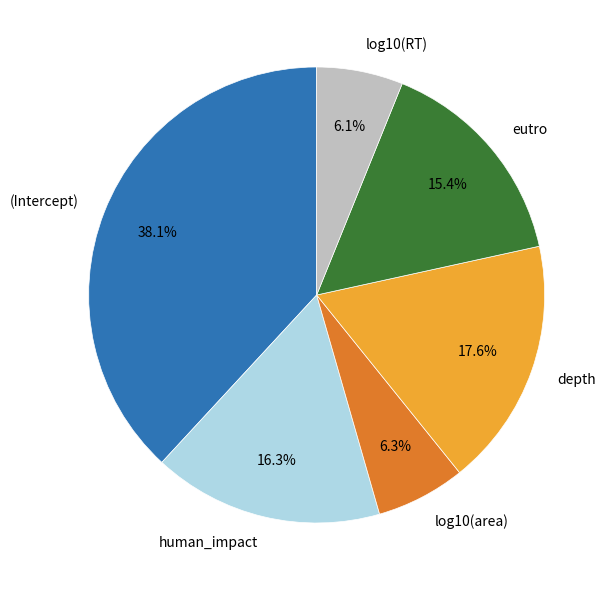

What percentage is the (Intercept) slice, to the nearest percent?

38%